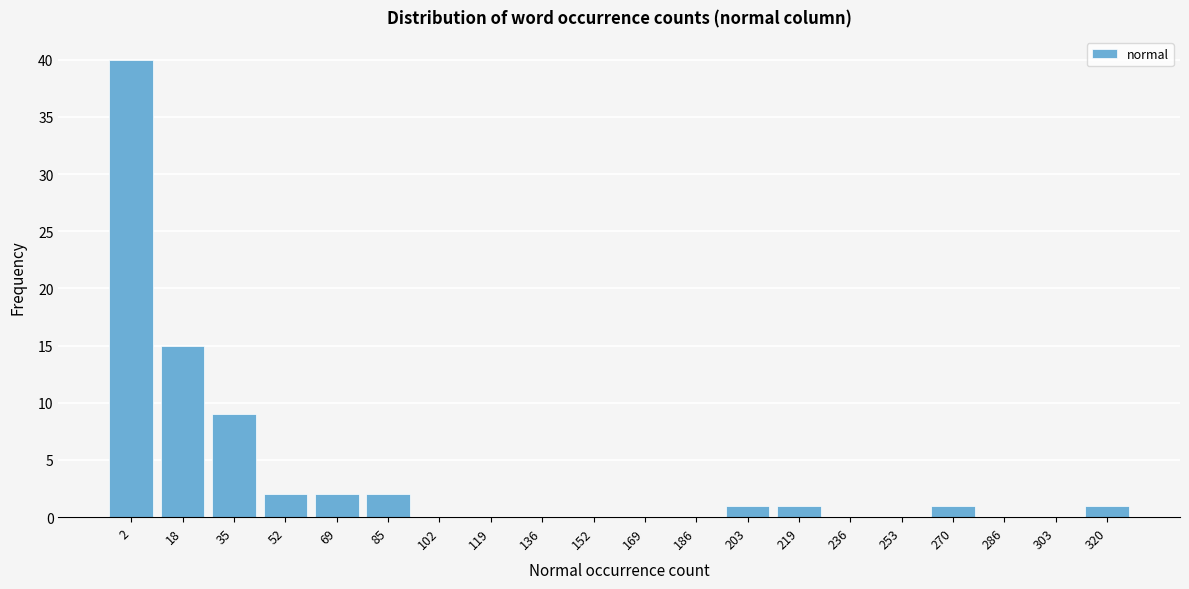

Reading left to right, transcribe all the data shown in this chart.

2=40	18=15	35=9	52=2	69=2	85=2	102=0	119=0	136=0	152=0	169=0	186=0	203=1	219=1	236=0	253=0	270=1	286=0	303=0	320=1